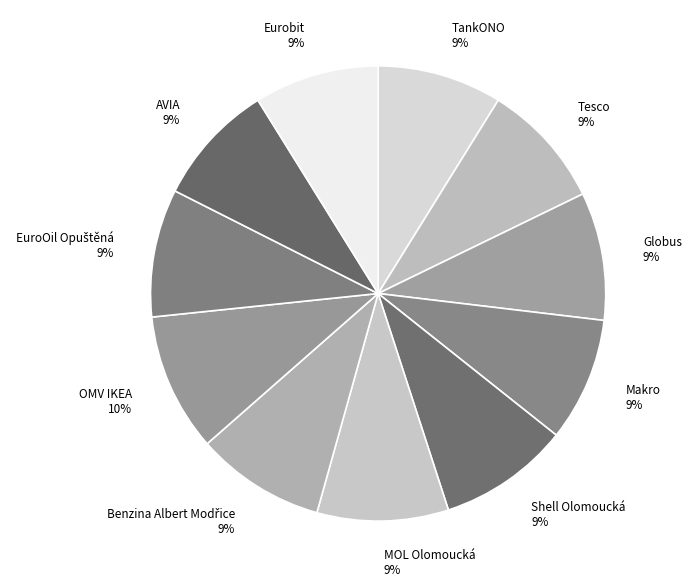

To the nearest percent, what percentage of the pie is OMV IKEA 10%?

10%